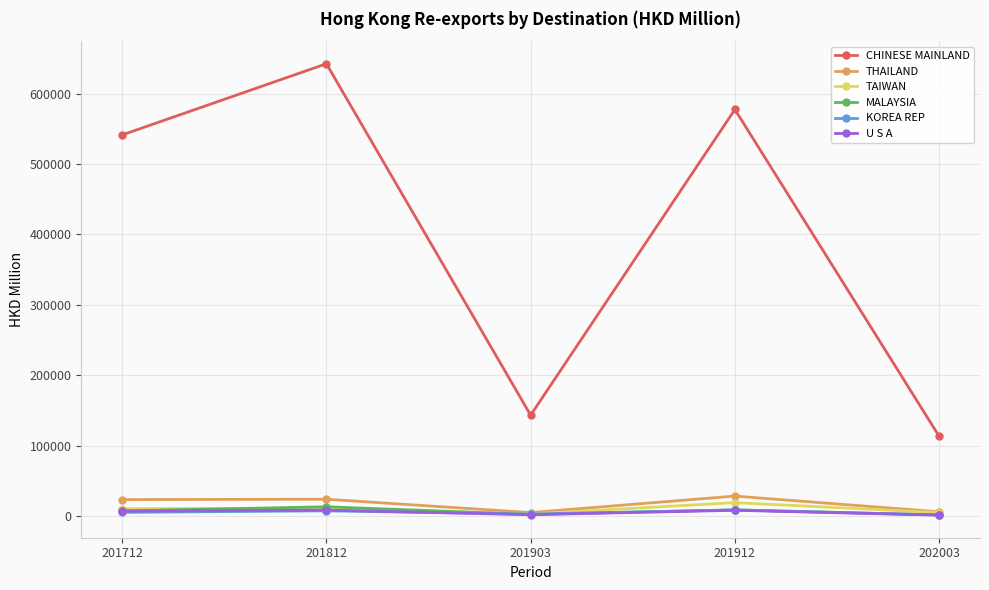

Count the number of data series in this chart.

6